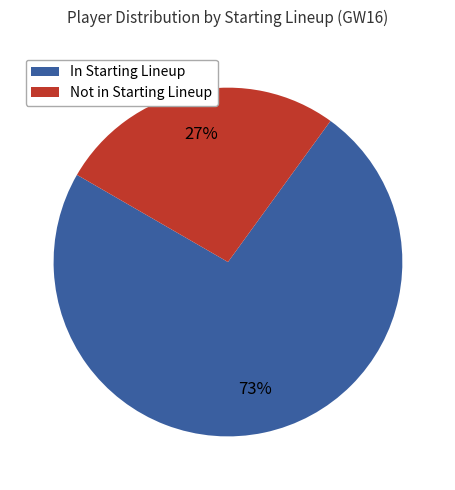

Which category has the biggest portion of the pie?

In Starting Lineup